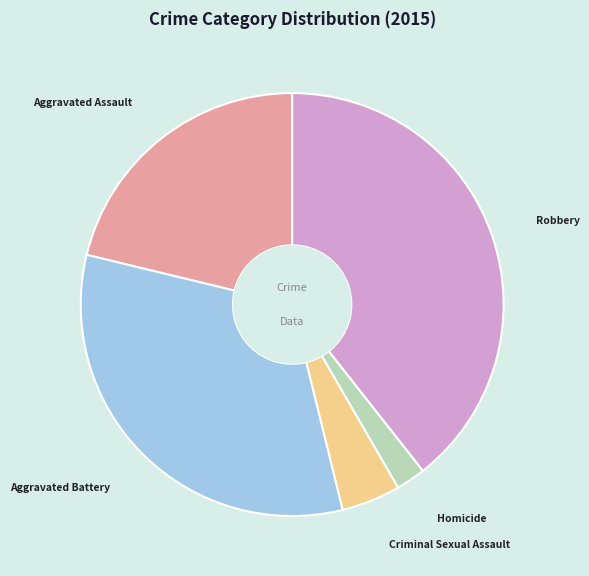

True or false: Aggravated Battery accounts for 44% of the total.

False